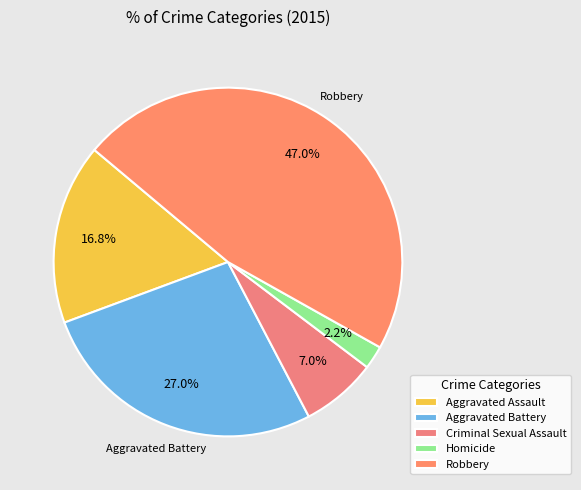

What percentage is the Aggravated Assault slice, to the nearest percent?

17%